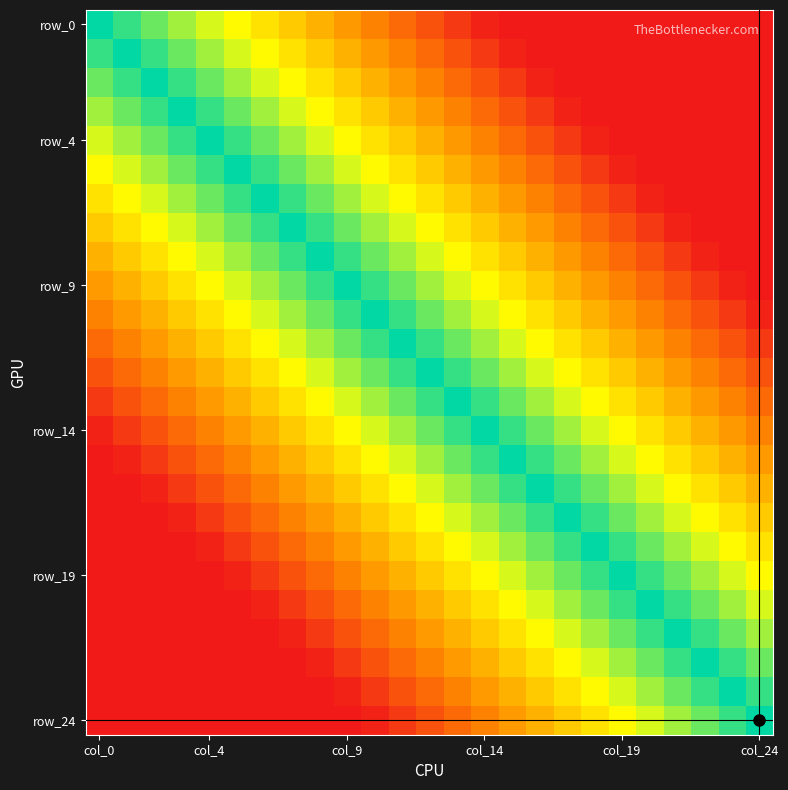

How many data points does each series have?

25